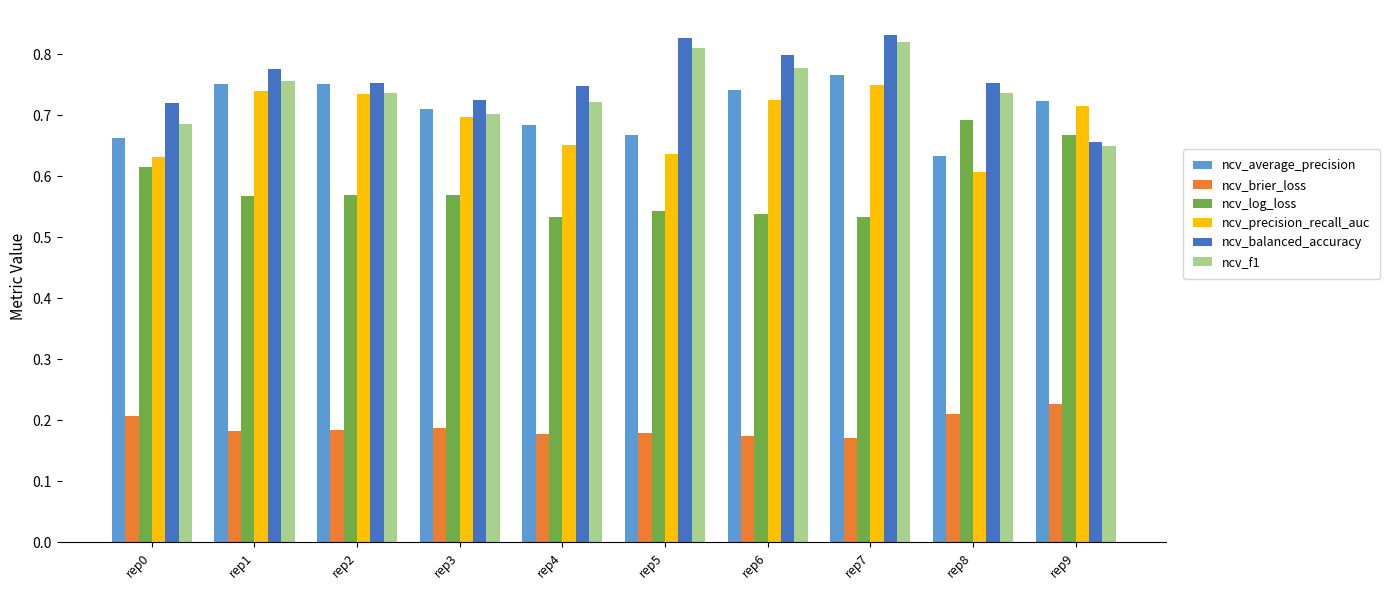

What is the sum of the ncv_precision_recall_auc values at rep0 and rep2?

1.4